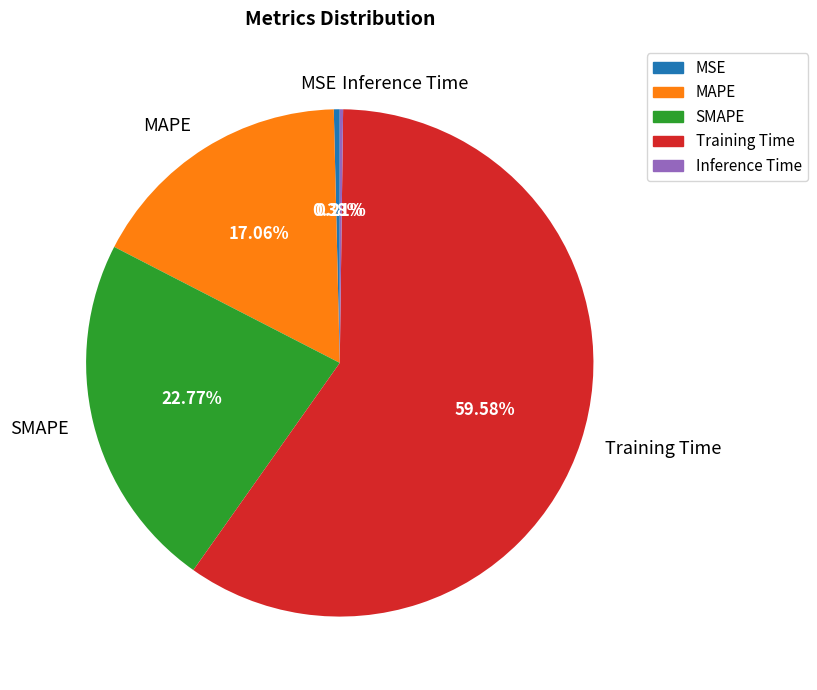

The Training Time slice represents 60% of the pie. True or false?

True